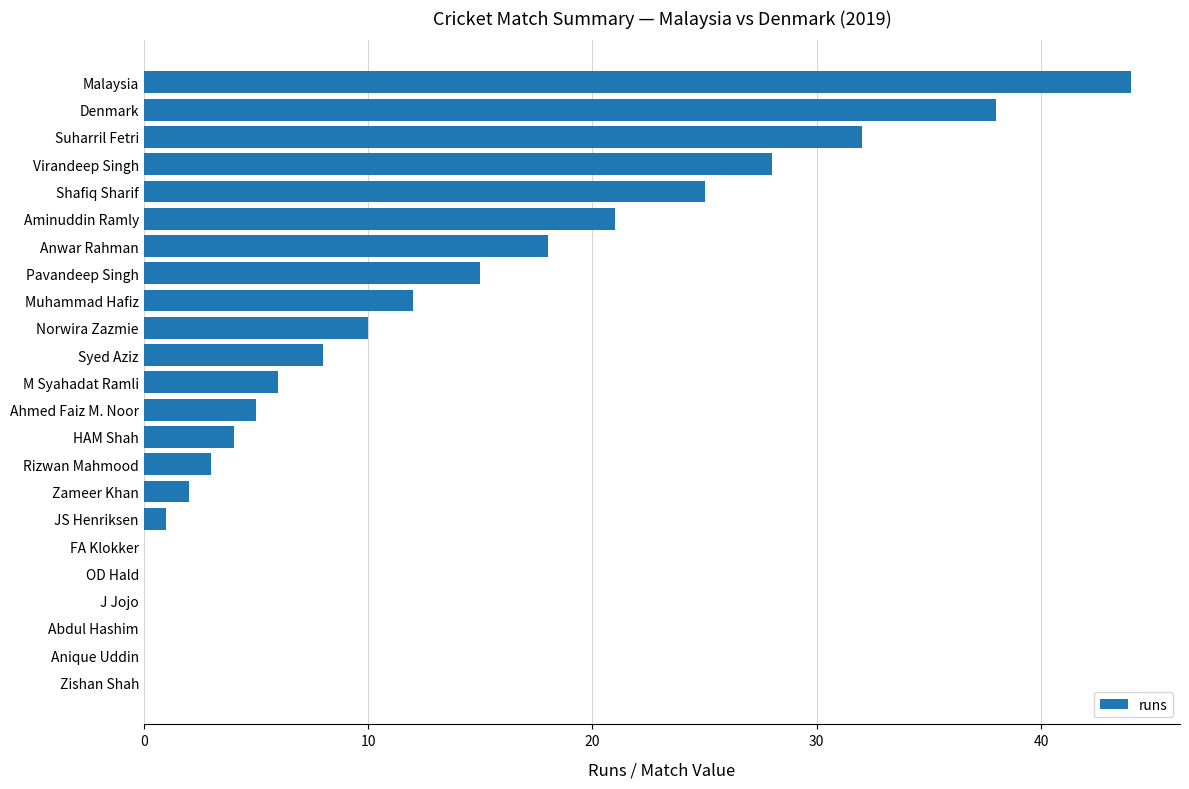

Is it true that the value at Denmark is 38?

True